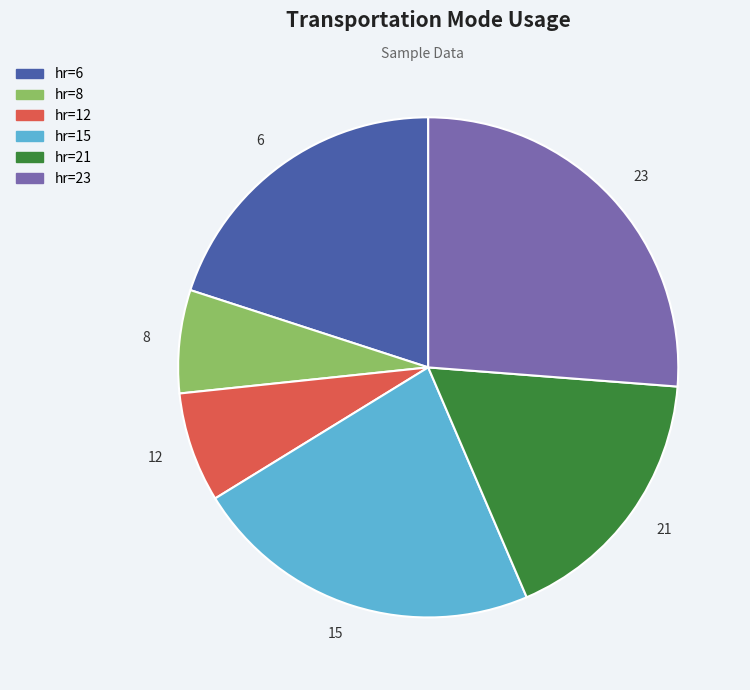

Does 15 account for over 50% of the chart?

No